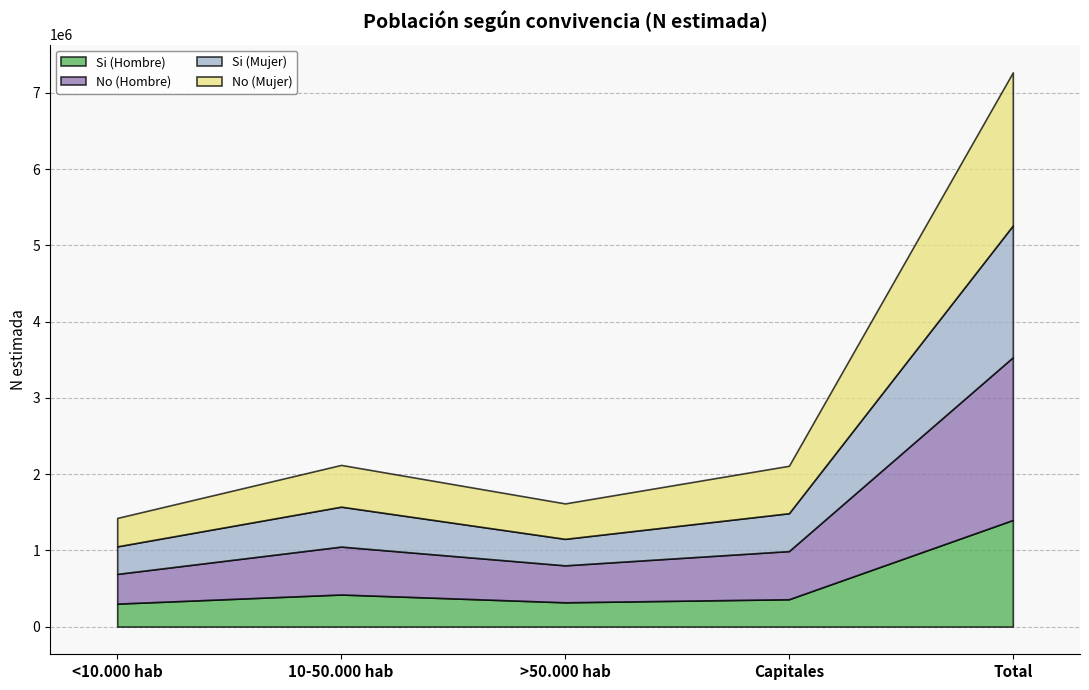

How many distinct data groups are displayed?

4